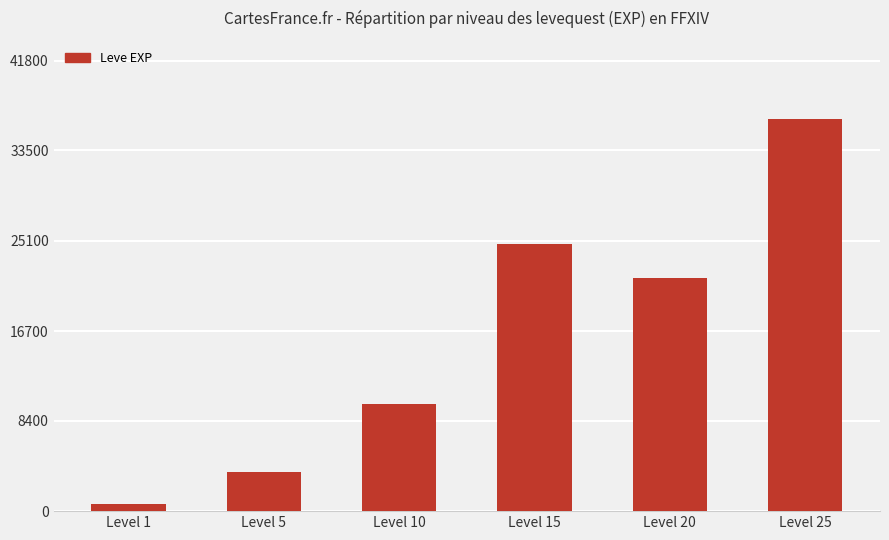

Which label corresponds to the largest value in the chart?

Level 25